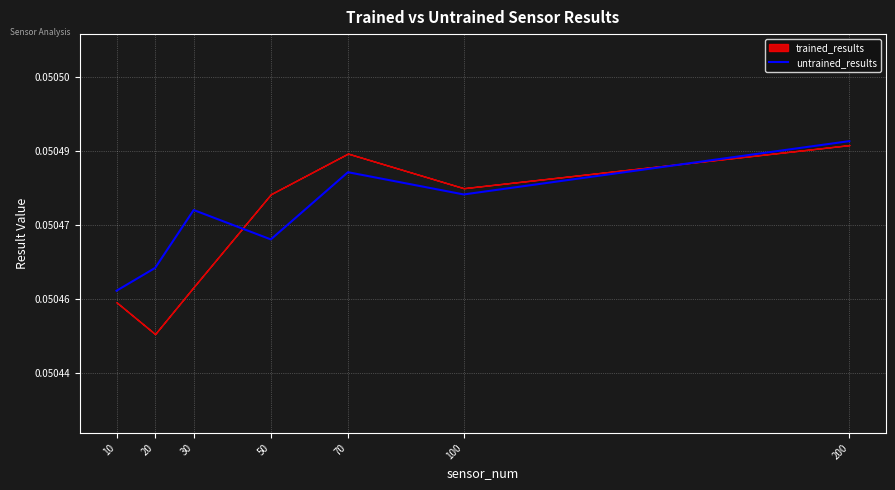

What is the value of the 2nd point from the left?

0.1